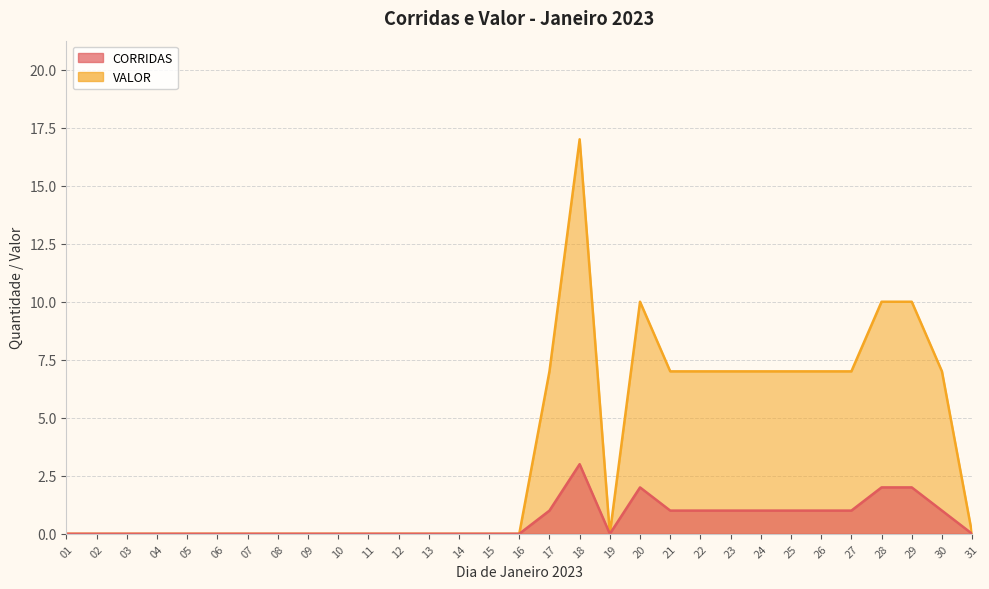

Which series has the widest spread of values?

VALOR